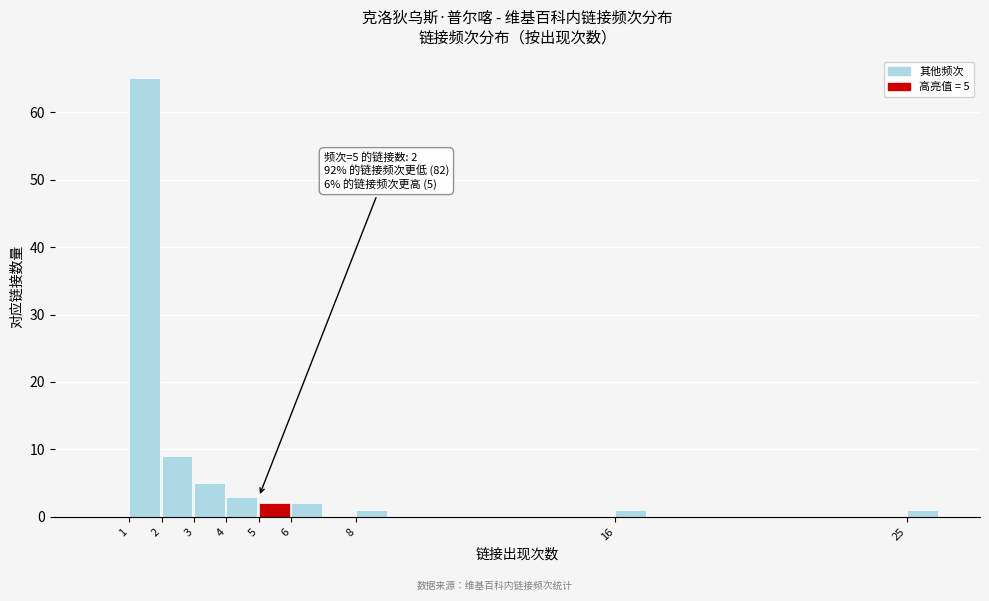

Which range on the x-axis has the tallest bar?

1 to 2